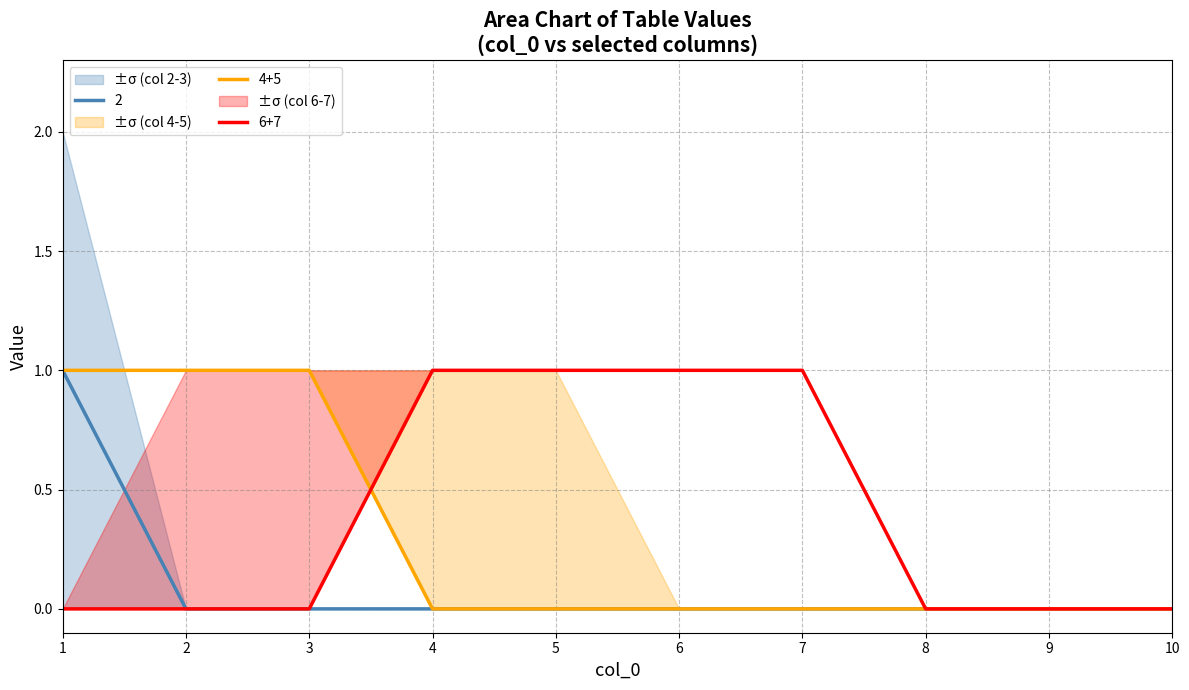

Reading left to right, extract all data points from this chart.

2: 1=1	2=0	3=0	4=0	5=0	6=0	7=0	8=0	9=0	10=0
3: 1=1	2=0	3=0	4=0	5=0	6=0	7=0	8=0	9=0	10=0
4: 1=1	2=0	3=0	4=0	5=0	6=0	7=0	8=0	9=0	10=0
5: 1=0	2=1	3=1	4=0	5=0	6=0	7=0	8=0	9=0	10=0
6: 1=0	2=0	3=0	4=1	5=1	6=0	7=0	8=0	9=0	10=0
7: 1=0	2=0	3=0	4=0	5=0	6=1	7=1	8=0	9=0	10=0